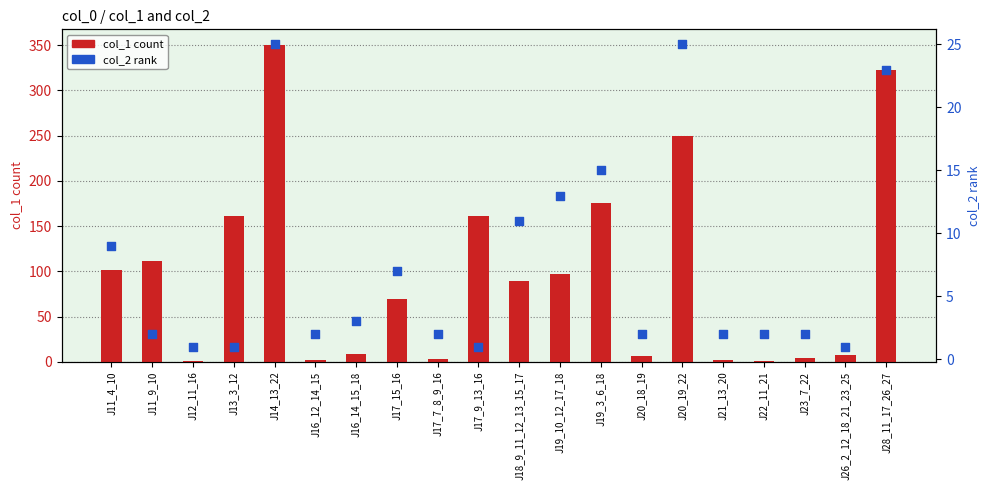

At which category is the sum across all series the highest?

J14_13_22